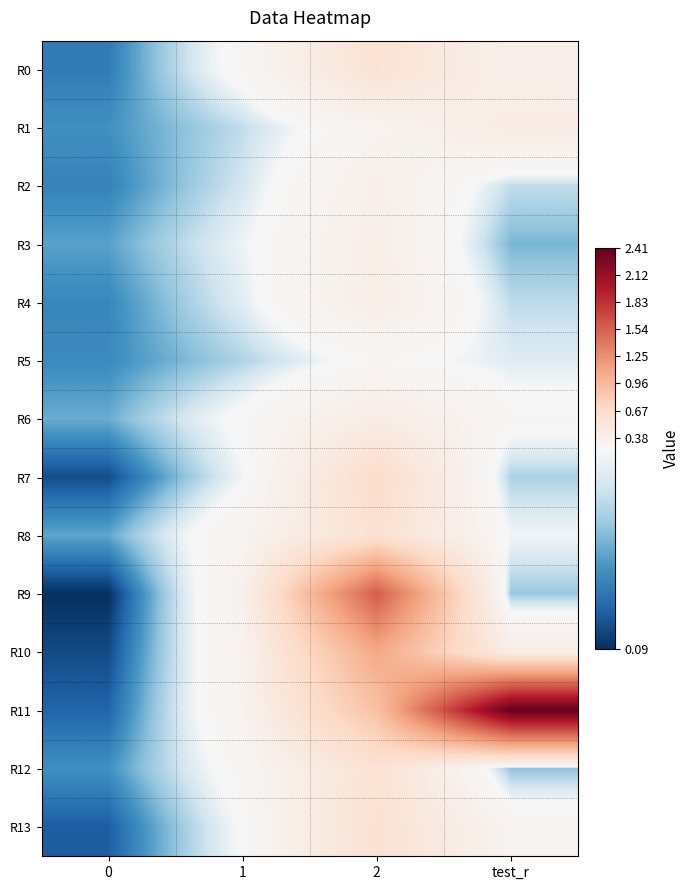

Count the number of data series in this chart.

14